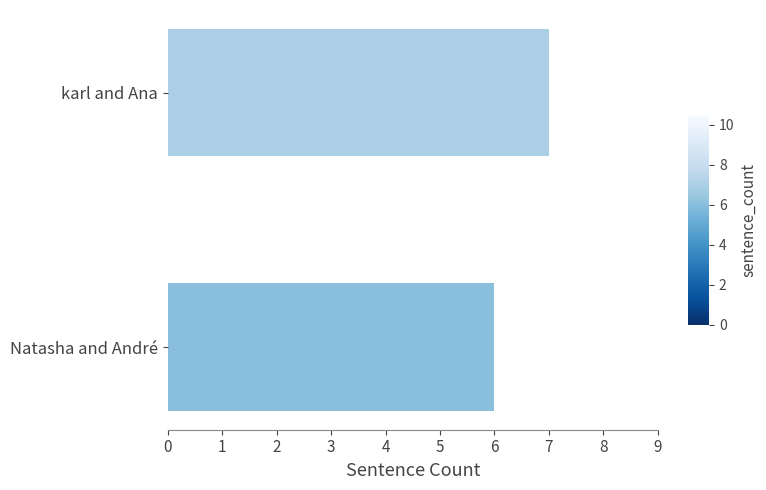

Approximately how many times larger is the value at Natasha and André compared to karl and Ana?

0.9